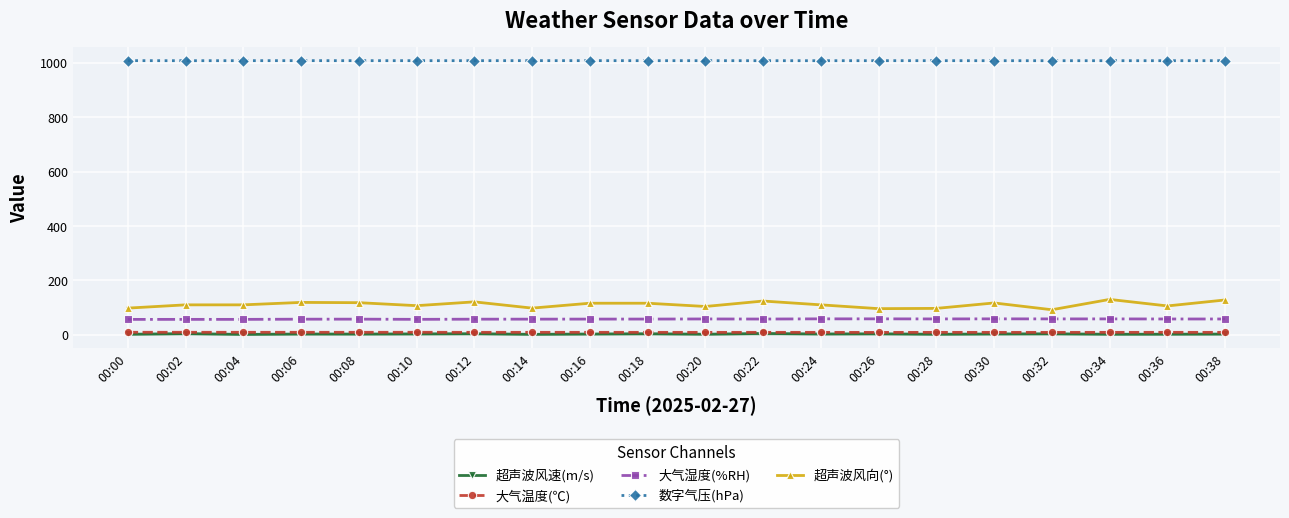

How many lines are shown in the chart?

5